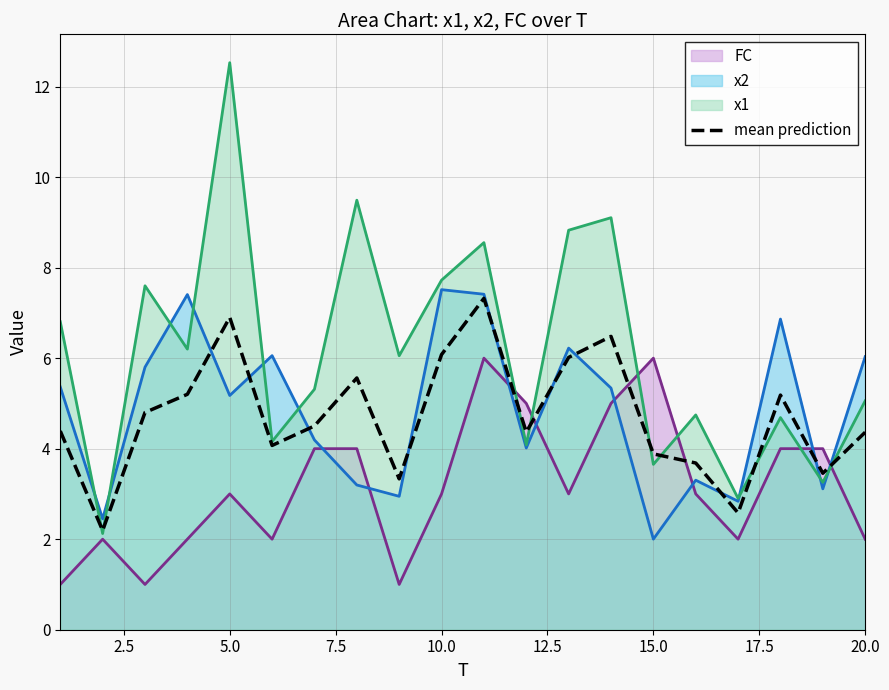

True or false: FC has a value of 1.0 at 20.0.

False